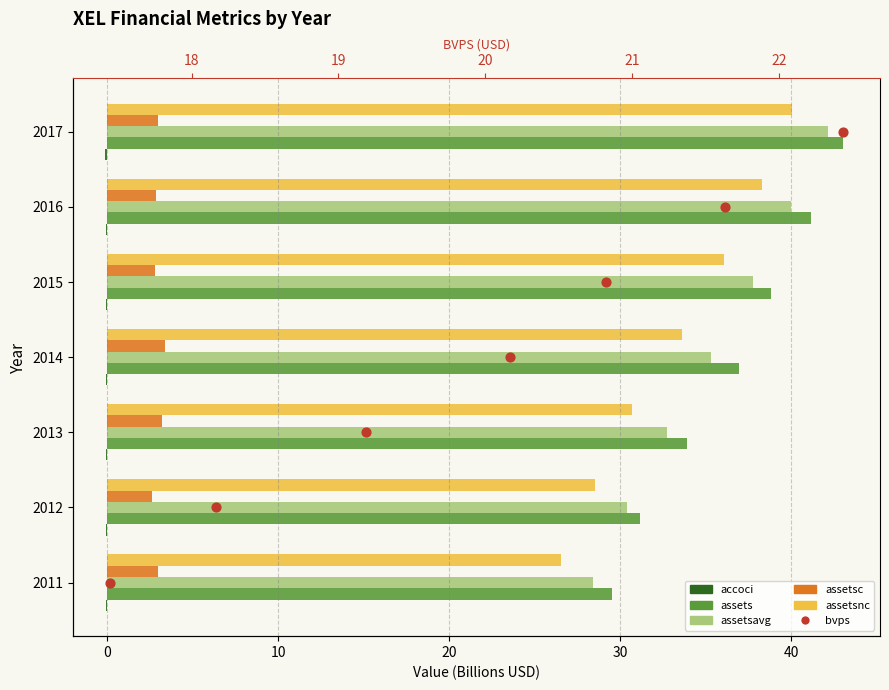

Is the value of bvps at 30 greater than the value of assets at 40?

No